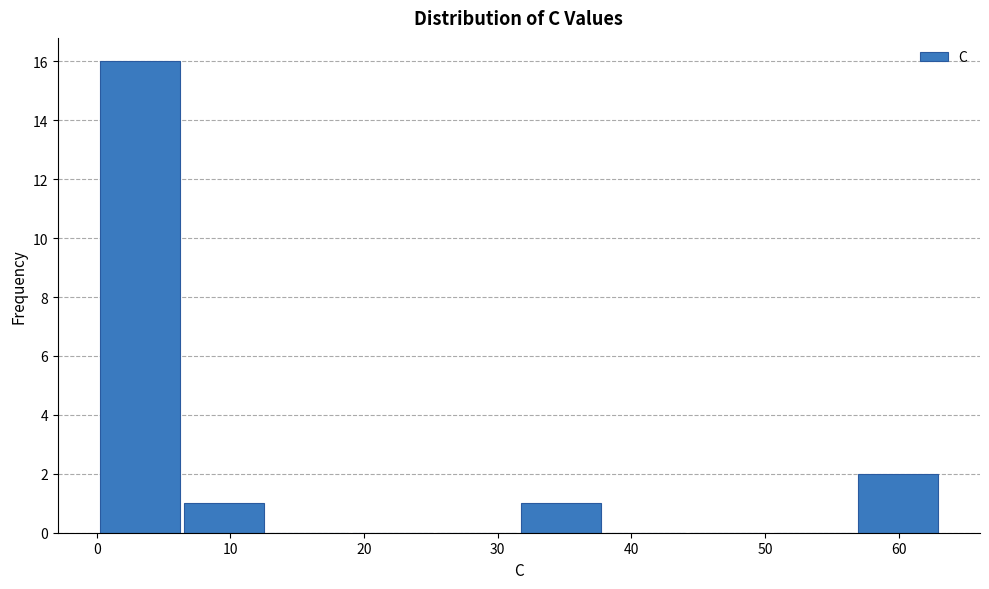

Which range on the x-axis has the tallest bar?

0 to 6